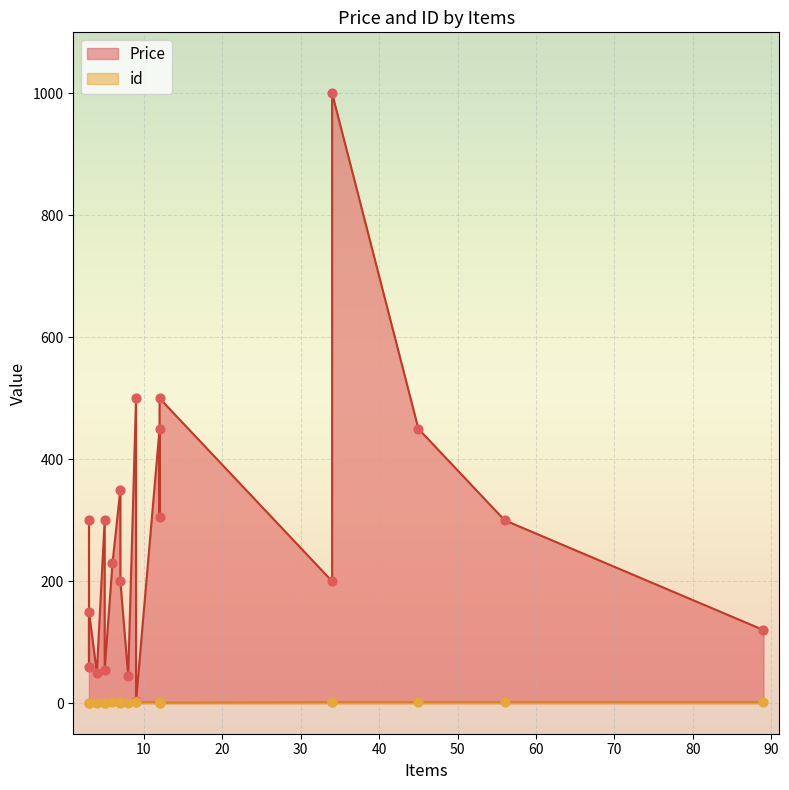

At which category is the sum across all series the highest?

34